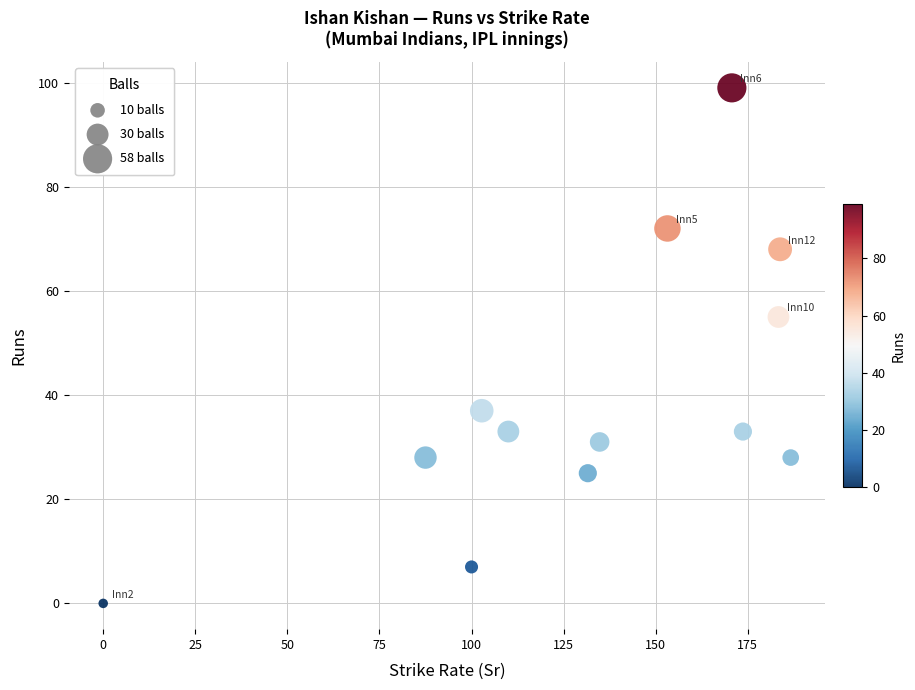

What is the range of Y values (max minus min)?

99